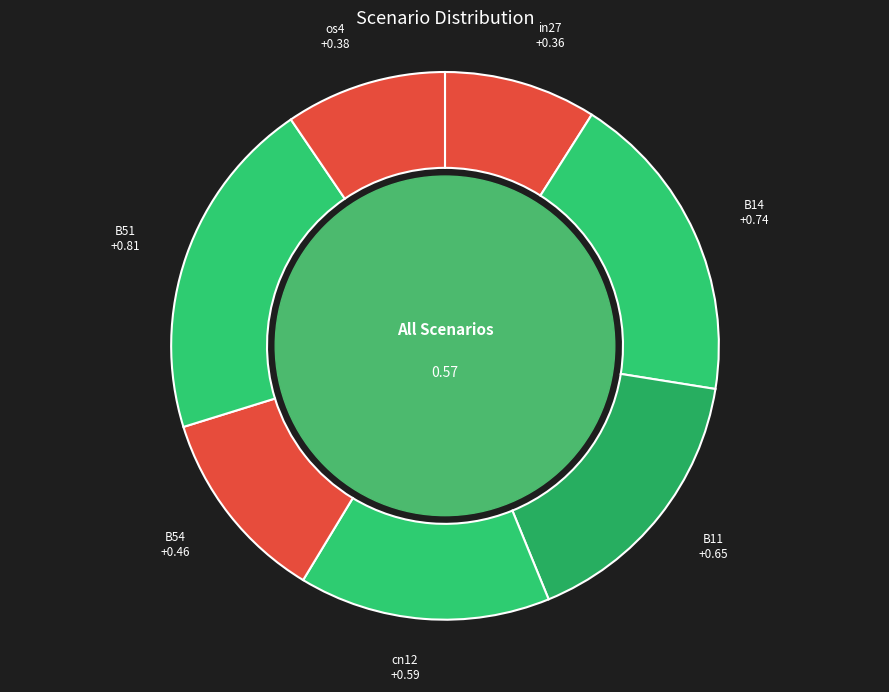

Which has a higher value, B54 or B51?

B51